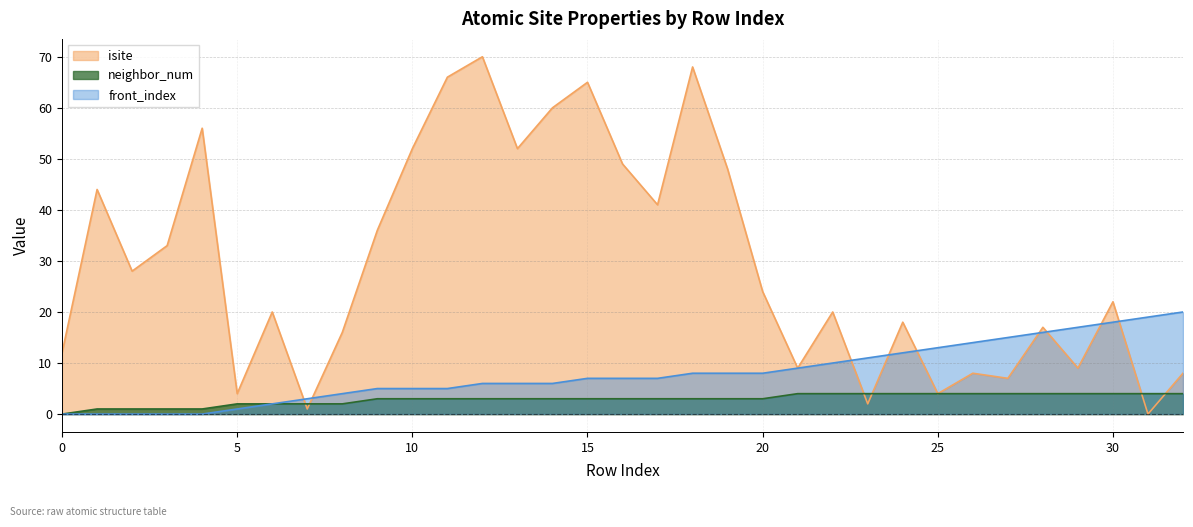

List the series in order of their peak value, highest first.

isite, front_index, neighbor_num